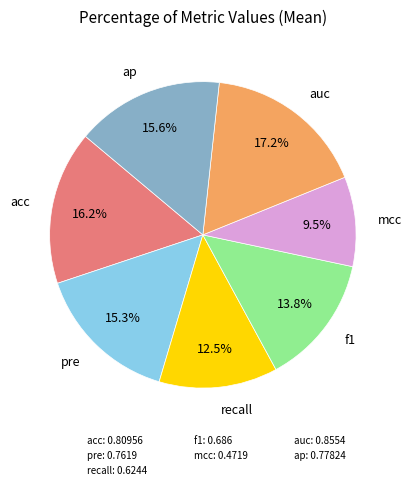

To the nearest percent, what portion does auc represent?

17%